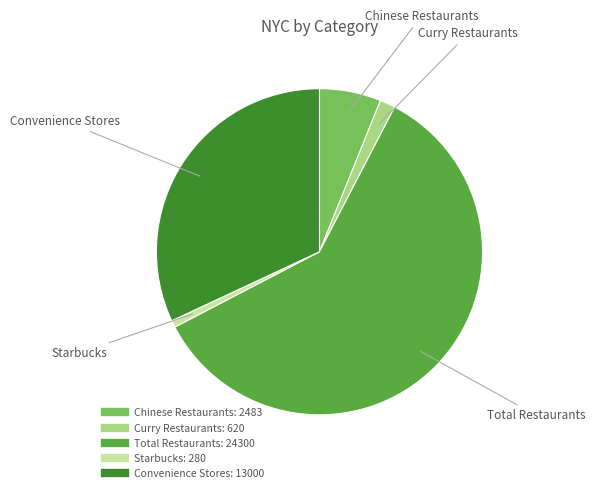

Which has a higher value, Curry Restaurants or Convenience Stores?

Convenience Stores